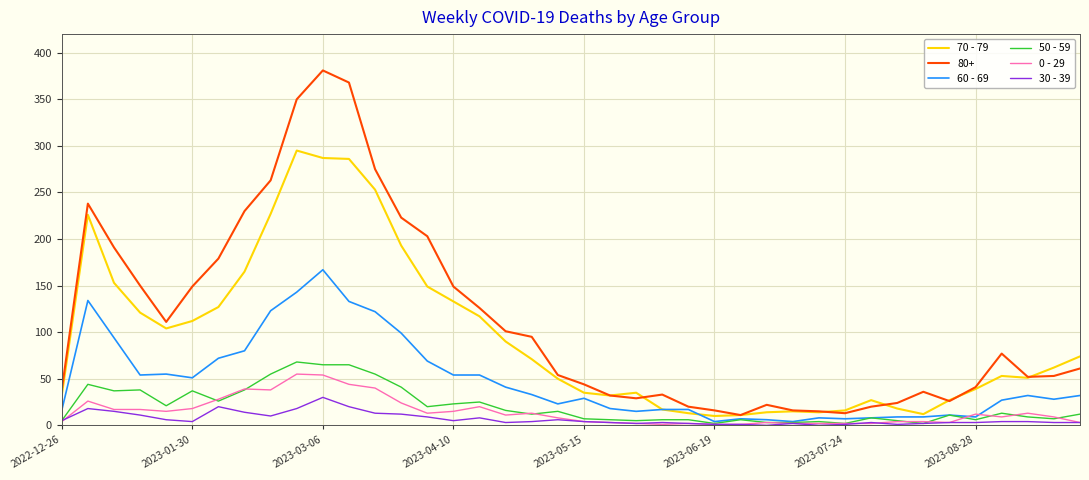

Which series has the largest range (max minus min)?

80+